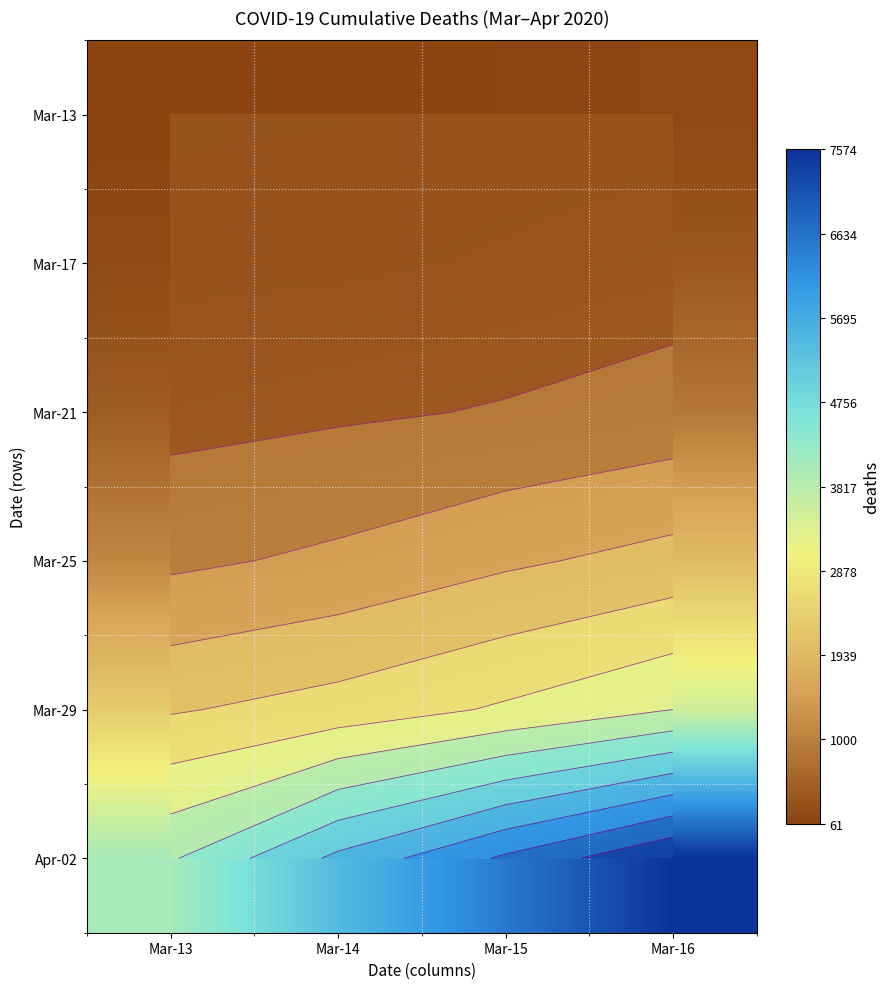

What is the smallest value displayed?

61